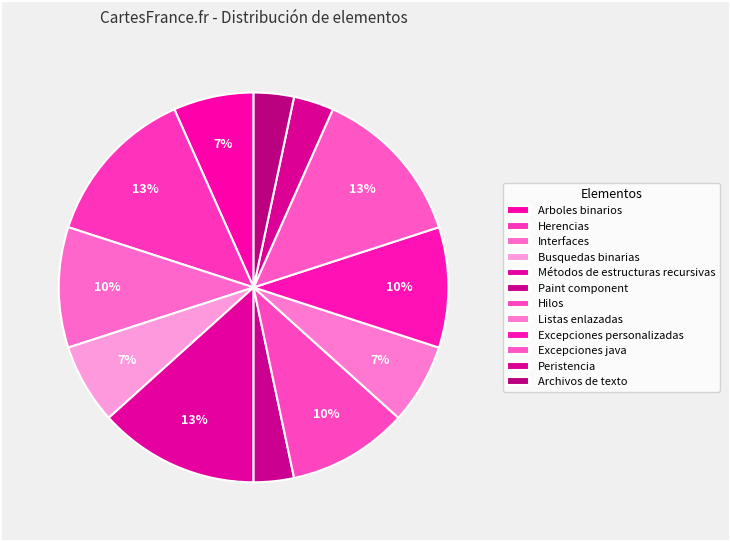

To the nearest percent, what percentage of the pie is Excepciones personalizadas?

10%